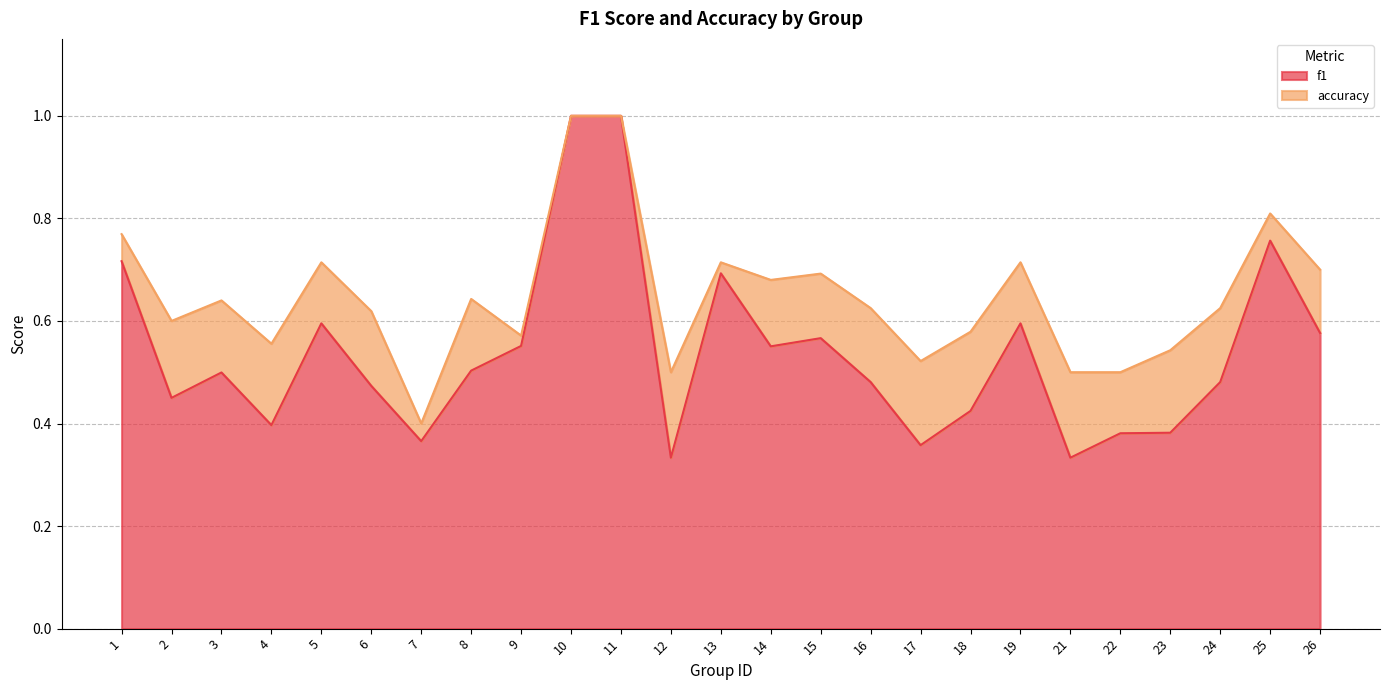

What is the value of the accuracy point at the 7th from the left?

0.4